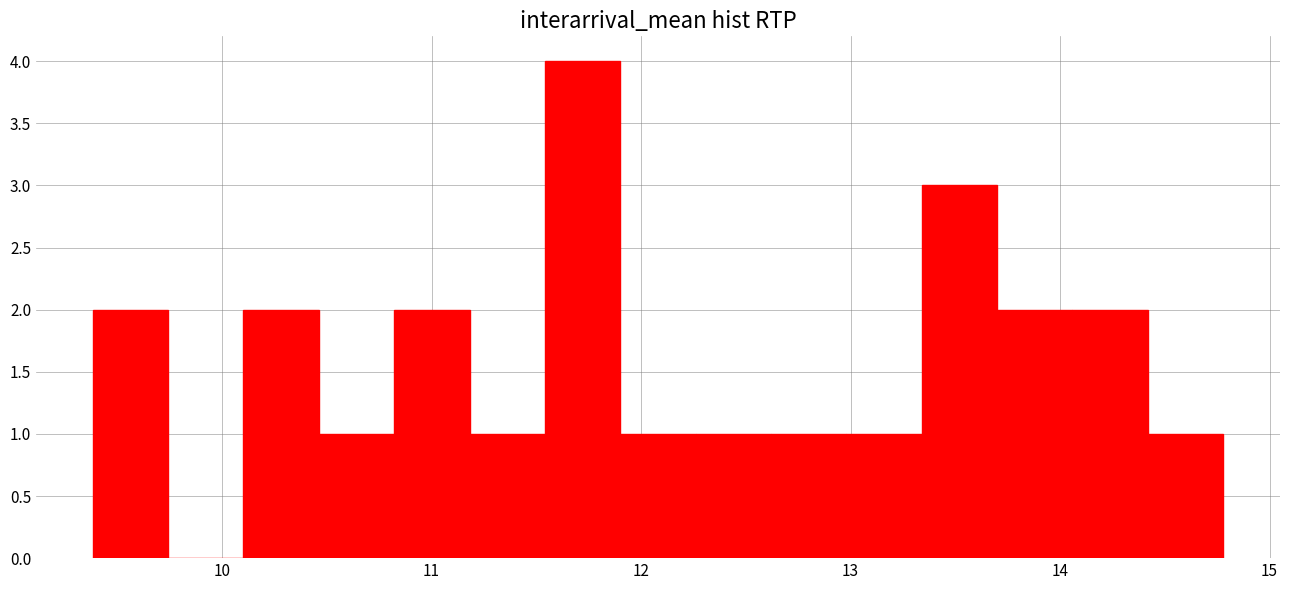

Read against the x-axis, roughly where is the centre of the tallest bar?

11.7